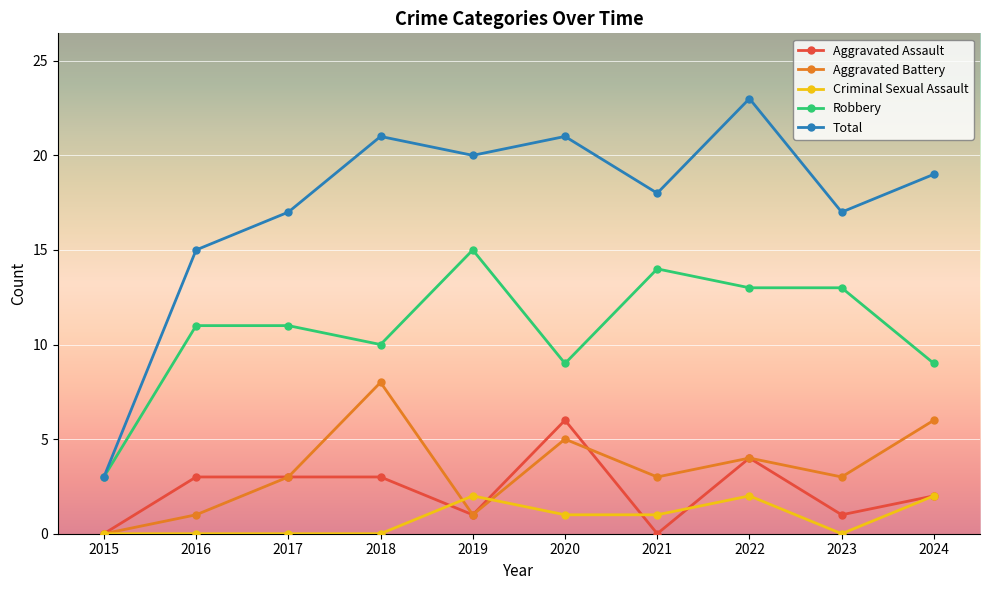

What is the highest value of the Criminal Sexual Assault series?

2